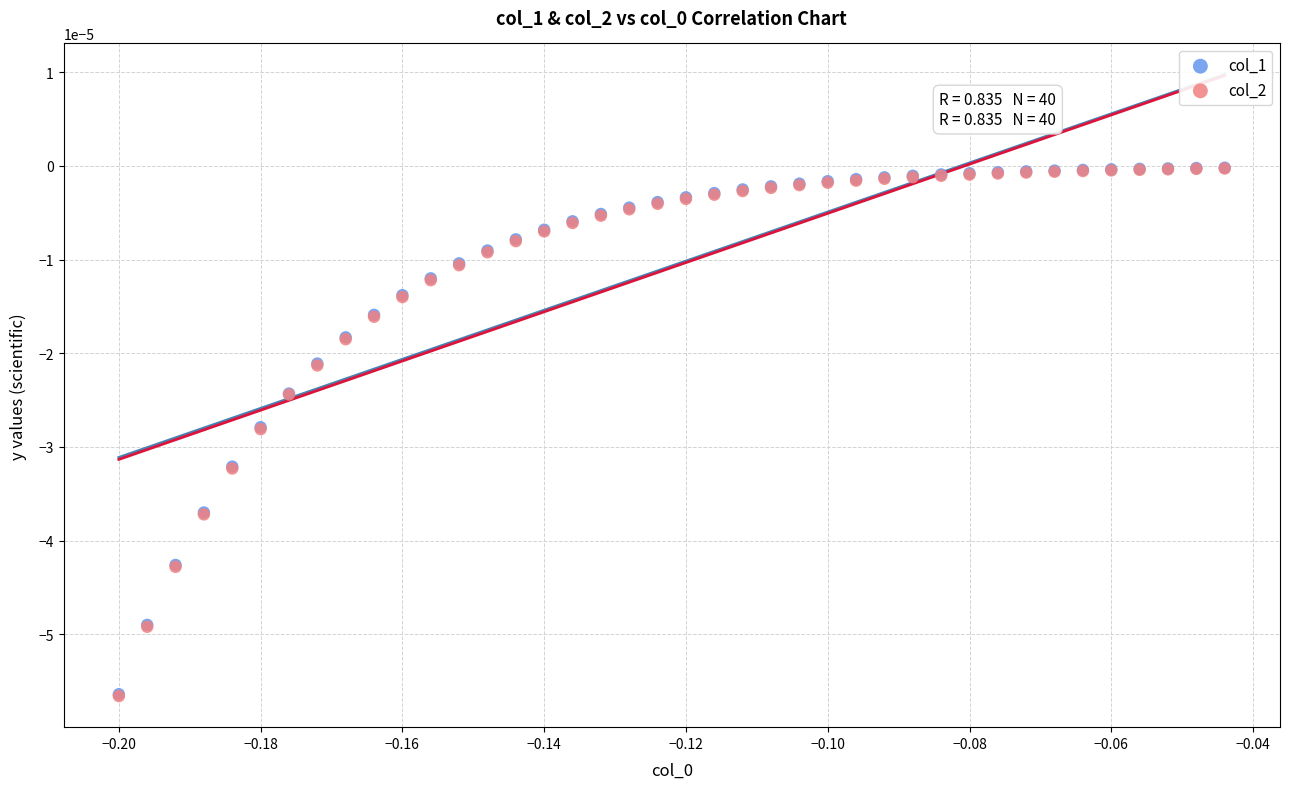

What are all the series names shown in the legend?

col_1, col_2